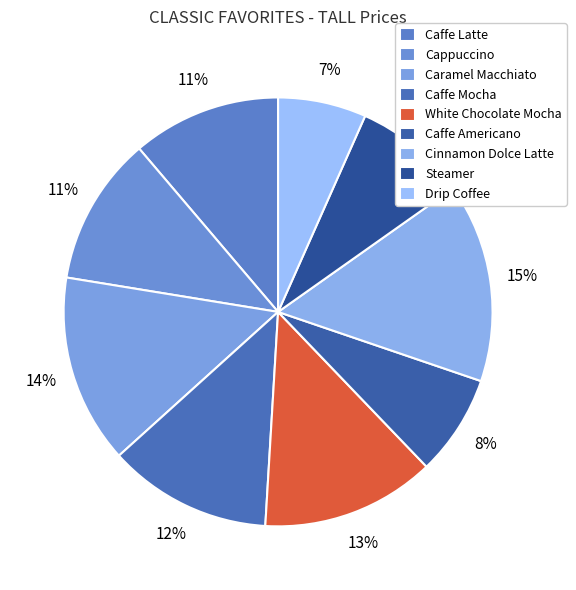

Is Cinnamon Dolce Latte the majority of the pie?

No